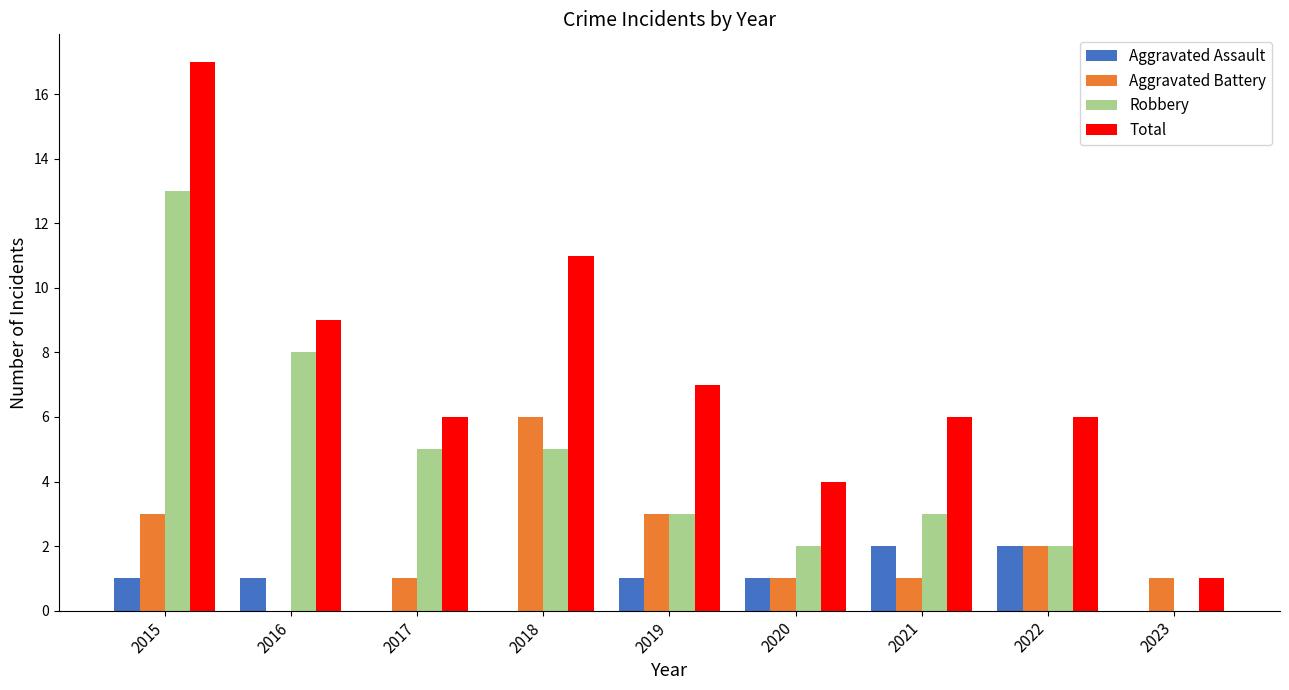

Where does the Robbery series first go above 3?

2015